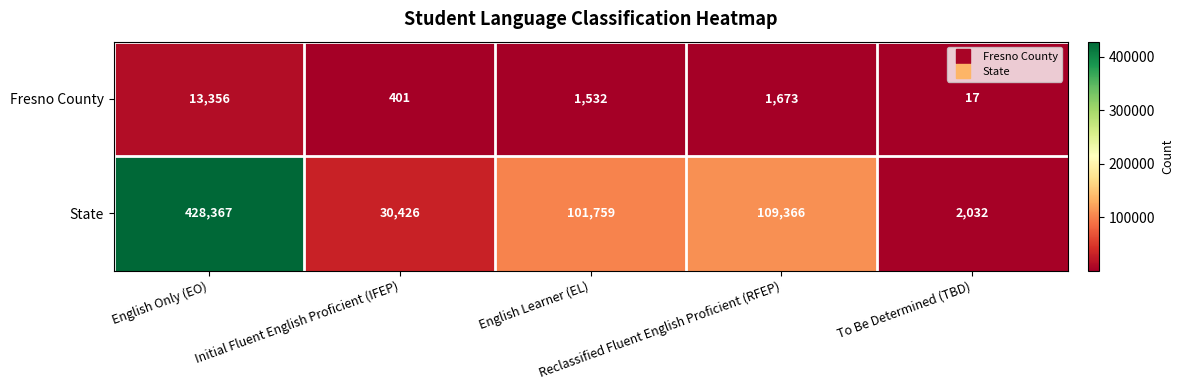

What is the minimum value for State?

2032